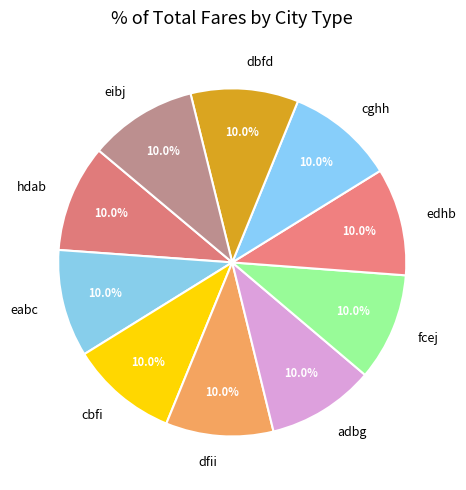

Combined, do fcej and cbfi account for over 50%?

No